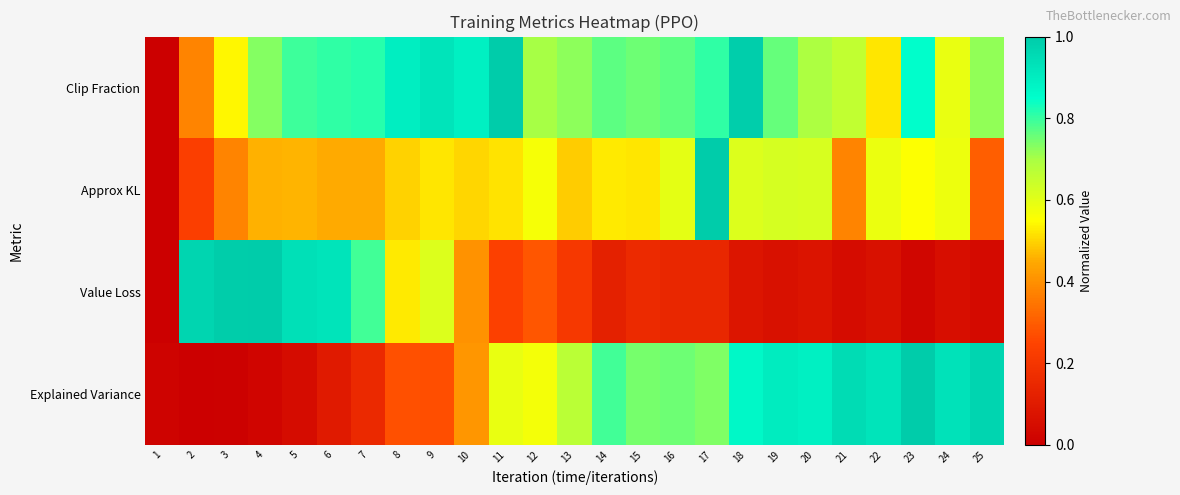

At 23, list the series in order from largest to smallest.

Explained Variance, Clip Fraction, Approx KL, Value Loss